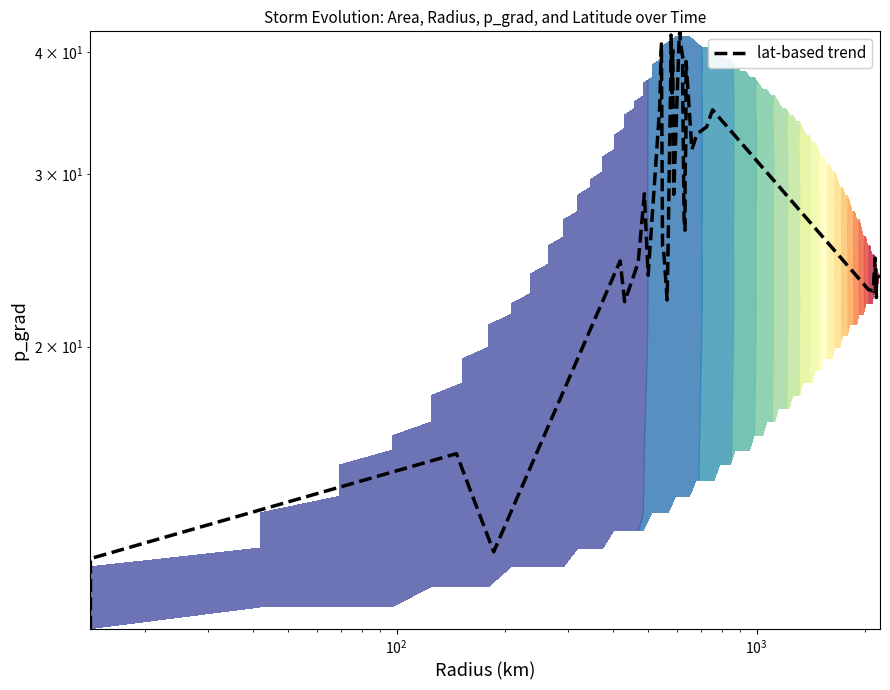

Reading left to right, list all the values displayed in this chart.

10.3	12.1	15.5	12.3	24.5	22.2	24.4	28.7	23.7	35.2	40.8	25.3	25.2	22.3	24.8	38.4	41.7	36.3	40.2	28.6	41.4	42.0	41.0	39.6	37.1	27.1	26.3	30.0	32.5	39.1	31.8	33.0	33.6	34.9	22.9	22.8	24.6	22.4	23.7	23.5